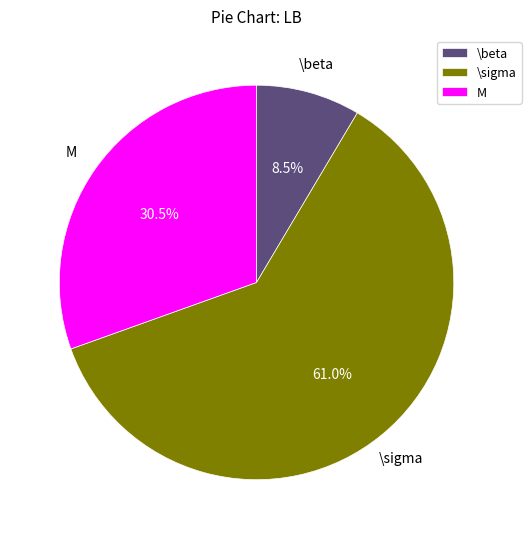

Which category accounts for the majority?

\sigma